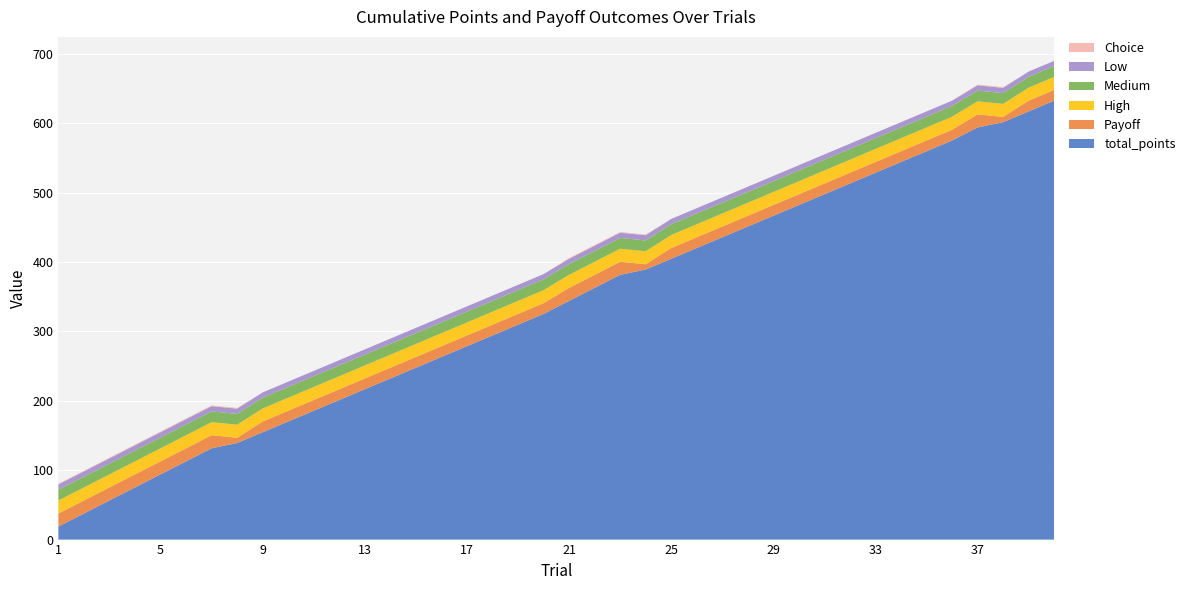

Reading left to right, extract all data points from this chart.

total_points: 18.8	37.6	56.4	75.2	94.0	112.8	131.6	139.2	154.7	170.2	185.7	201.2	216.7	232.2	247.7	263.2	278.7	294.2	309.7	325.2	344.0	362.8	381.6	389.2	404.7	420.2	435.7	451.2	466.7	482.2	497.7	513.2	528.7	544.2	559.7	575.2	594.0	601.6	617.1	632.6
Payoff: 18.8	18.8	18.8	18.8	18.8	18.8	18.8	7.6	15.5	15.5	15.5	15.5	15.5	15.5	15.5	15.5	15.5	15.5	15.5	15.5	18.8	18.8	18.8	7.6	15.5	15.5	15.5	15.5	15.5	15.5	15.5	15.5	15.5	15.5	15.5	15.5	18.8	7.6	15.5	15.5
Choice: 1.0	1.0	1.0	1.0	1.0	1.0	1.0	1.0	0.0	0.0	0.0	0.0	0.0	0.0	0.0	0.0	0.0	0.0	0.0	0.0	1.0	1.0	1.0	1.0	0.0	0.0	0.0	0.0	0.0	0.0	0.0	0.0	0.0	0.0	0.0	0.0	1.0	1.0	0.0	0.0
High: 18.8	18.8	18.8	18.8	18.8	18.8	18.8	18.8	18.8	18.8	18.8	18.8	18.8	18.8	18.8	18.8	18.8	18.8	18.8	18.8	18.8	18.8	18.8	18.8	18.8	18.8	18.8	18.8	18.8	18.8	18.8	18.8	18.8	18.8	18.8	18.8	18.8	18.8	18.8	18.8
Medium: 15.5	15.5	15.5	15.5	15.5	15.5	15.5	15.5	15.5	15.5	15.5	15.5	15.5	15.5	15.5	15.5	15.5	15.5	15.5	15.5	15.5	15.5	15.5	15.5	15.5	15.5	15.5	15.5	15.5	15.5	15.5	15.5	15.5	15.5	15.5	15.5	15.5	15.5	15.5	15.5
Low: 7.6	7.6	7.6	7.6	7.6	7.6	7.6	7.6	7.6	7.6	7.6	7.6	7.6	7.6	7.6	7.6	7.6	7.6	7.6	7.6	7.6	7.6	7.6	7.6	7.6	7.6	7.6	7.6	7.6	7.6	7.6	7.6	7.6	7.6	7.6	7.6	7.6	7.6	7.6	7.6